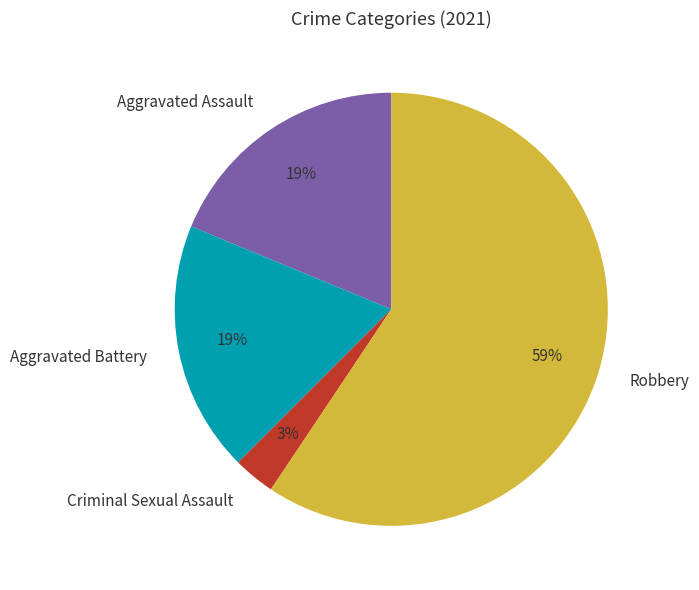

What is the smallest slice in the pie chart?

Criminal Sexual Assault